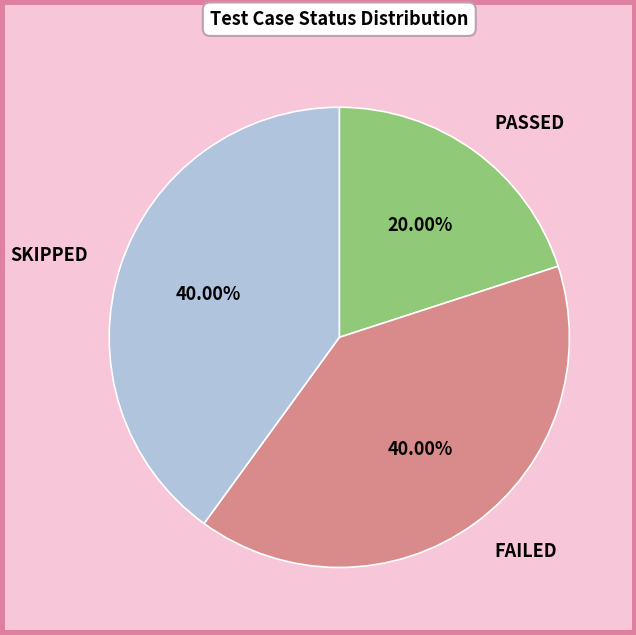

To the nearest percent, what portion does FAILED represent?

40%